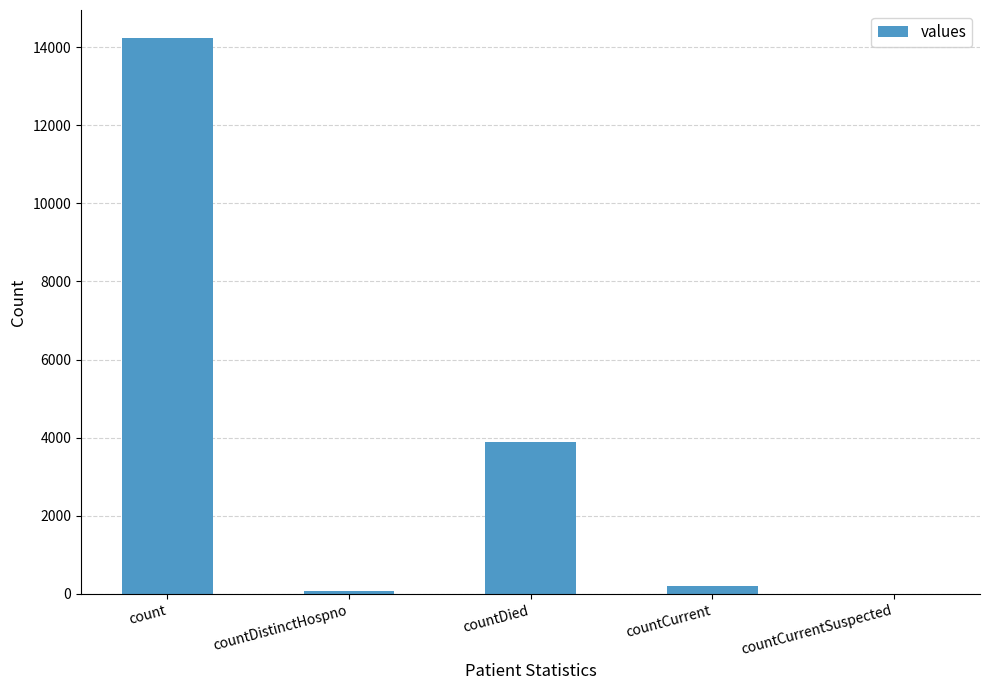

What is the sum of the values at countDied and countCurrentSuspected?

3881